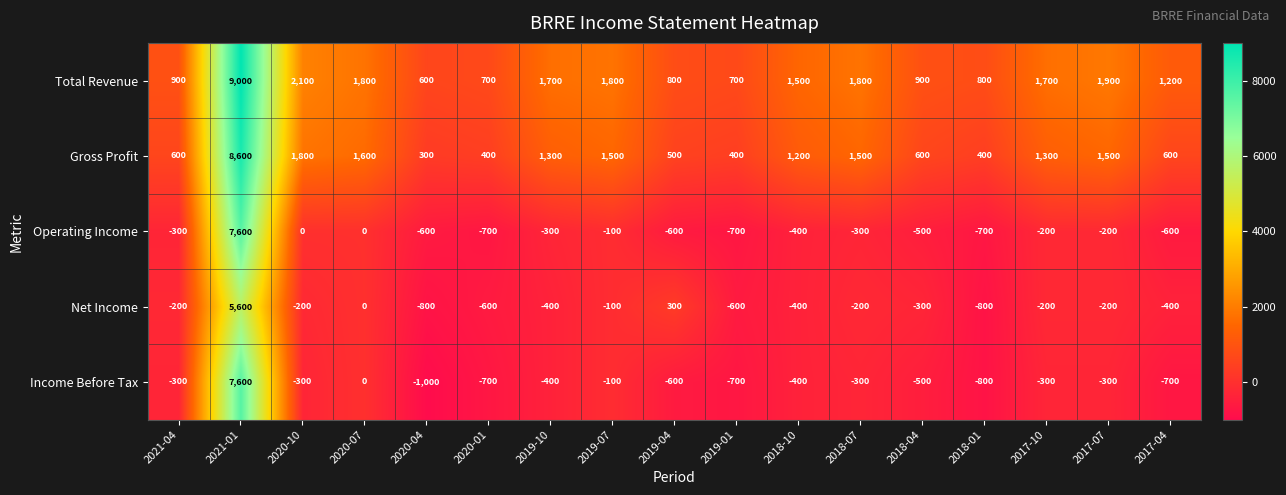

At which label does Total Revenue first exceed 1500?

2021-01